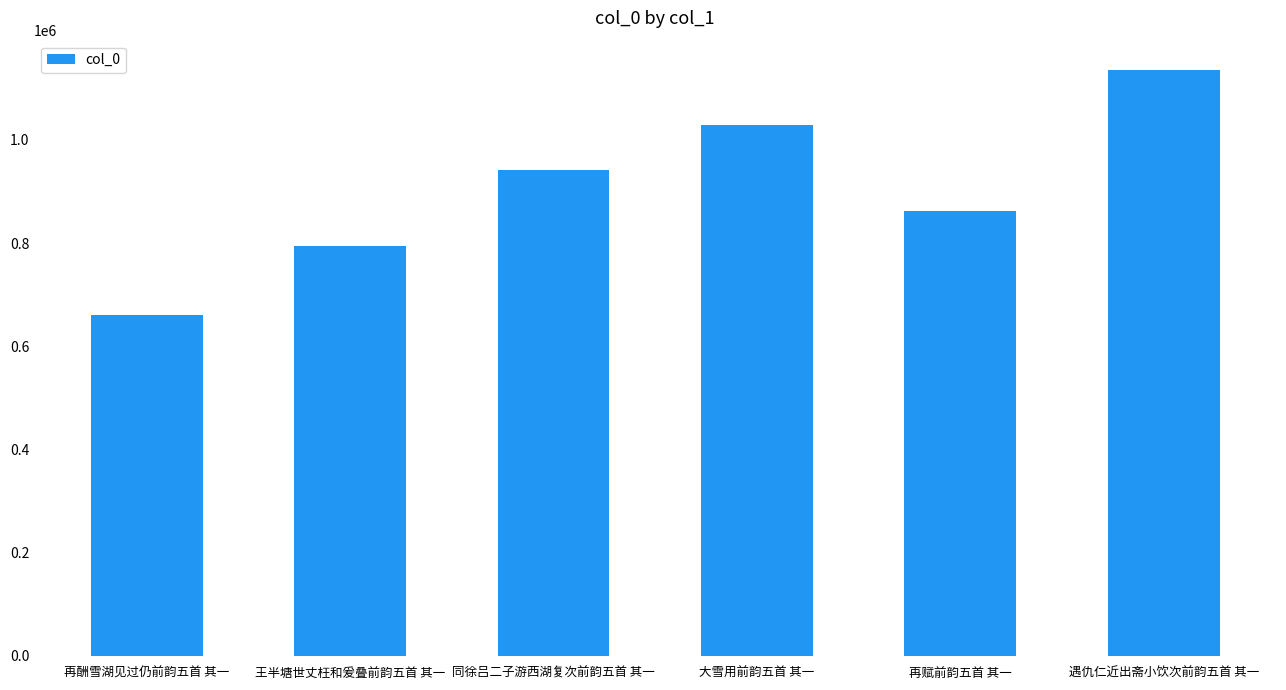

What is the label of the 6th bar from the left?

遇仇仁近出斋小饮次前韵五首 其一